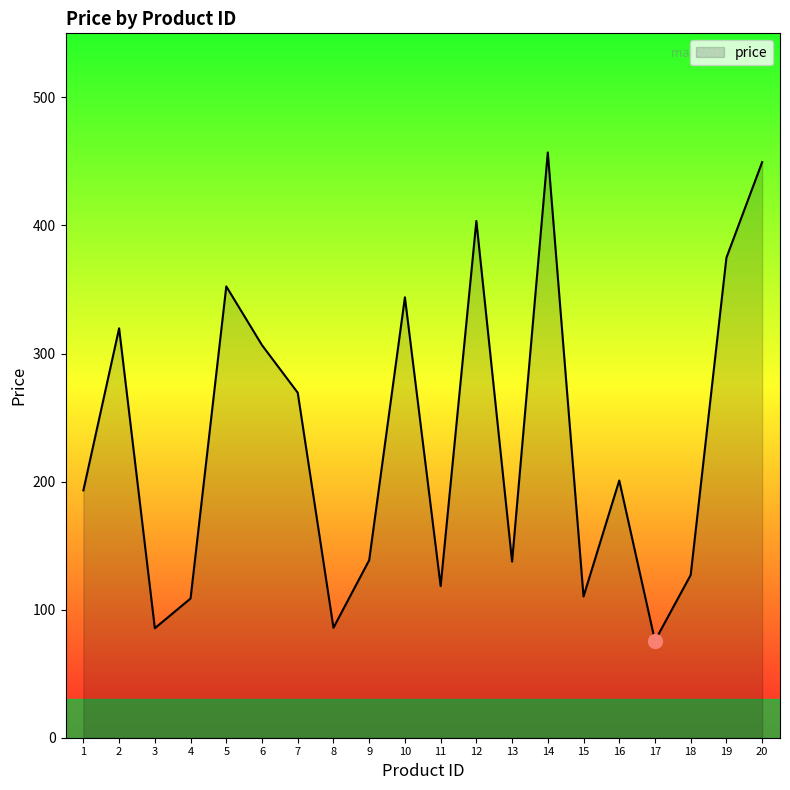

What value does the data have at 5?

352.4